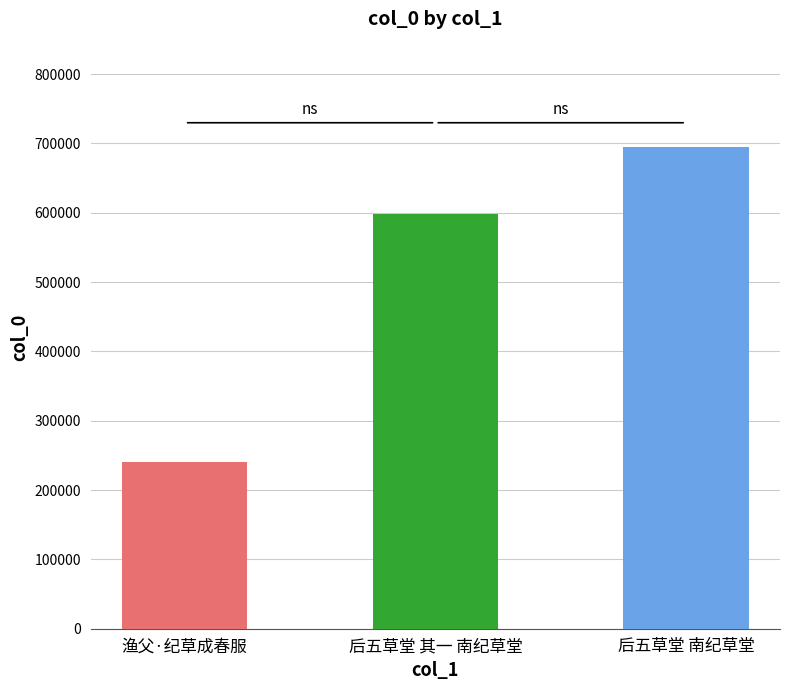

What is the value of the 1st bar from the left?

239917